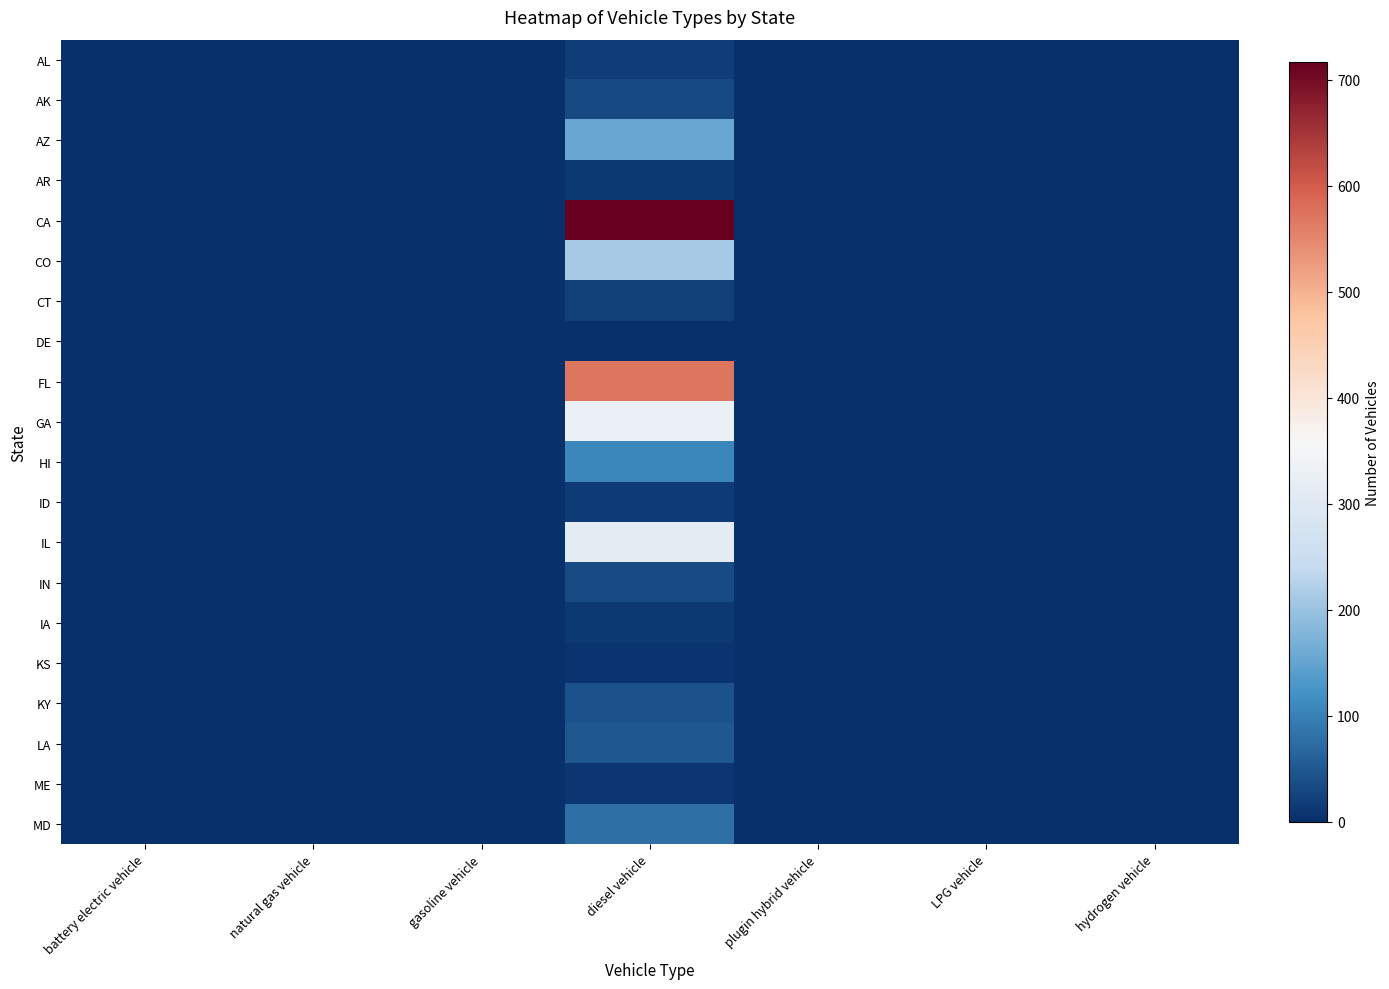

Reading left to right, list all the values displayed in this chart.

AL: battery electric vehicle=0.0	natural gas vehicle=0.0	gasoline vehicle=0.0	diesel vehicle=16.8	plugin hybrid vehicle=0.0	LPG vehicle=0.0	hydrogen vehicle=0.0
AK: battery electric vehicle=0.0	natural gas vehicle=0.0	gasoline vehicle=0.0	diesel vehicle=31.8	plugin hybrid vehicle=0.0	LPG vehicle=0.0	hydrogen vehicle=0.0
AZ: battery electric vehicle=0.0	natural gas vehicle=0.0	gasoline vehicle=0.0	diesel vehicle=154.3	plugin hybrid vehicle=0.0	LPG vehicle=0.0	hydrogen vehicle=0.0
AR: battery electric vehicle=0.0	natural gas vehicle=0.0	gasoline vehicle=0.0	diesel vehicle=12.6	plugin hybrid vehicle=0.0	LPG vehicle=0.0	hydrogen vehicle=0.0
CA: battery electric vehicle=0.0	natural gas vehicle=0.0	gasoline vehicle=0.0	diesel vehicle=716.8	plugin hybrid vehicle=0.0	LPG vehicle=0.0	hydrogen vehicle=0.0
CO: battery electric vehicle=0.0	natural gas vehicle=0.0	gasoline vehicle=0.0	diesel vehicle=212.0	plugin hybrid vehicle=0.0	LPG vehicle=0.0	hydrogen vehicle=0.0
CT: battery electric vehicle=0.0	natural gas vehicle=0.0	gasoline vehicle=0.0	diesel vehicle=20.0	plugin hybrid vehicle=0.0	LPG vehicle=0.0	hydrogen vehicle=0.0
DE: battery electric vehicle=0.0	natural gas vehicle=0.0	gasoline vehicle=0.0	diesel vehicle=0.0	plugin hybrid vehicle=0.0	LPG vehicle=0.0	hydrogen vehicle=0.0
FL: battery electric vehicle=0.0	natural gas vehicle=0.0	gasoline vehicle=0.0	diesel vehicle=568.8	plugin hybrid vehicle=0.0	LPG vehicle=0.0	hydrogen vehicle=0.0
GA: battery electric vehicle=0.0	natural gas vehicle=0.0	gasoline vehicle=0.0	diesel vehicle=329.7	plugin hybrid vehicle=0.0	LPG vehicle=0.0	hydrogen vehicle=0.0
HI: battery electric vehicle=0.0	natural gas vehicle=0.0	gasoline vehicle=0.0	diesel vehicle=107.4	plugin hybrid vehicle=0.0	LPG vehicle=0.0	hydrogen vehicle=0.0
ID: battery electric vehicle=0.0	natural gas vehicle=0.0	gasoline vehicle=0.0	diesel vehicle=14.6	plugin hybrid vehicle=0.0	LPG vehicle=0.0	hydrogen vehicle=0.0
IL: battery electric vehicle=0.0	natural gas vehicle=0.0	gasoline vehicle=0.0	diesel vehicle=310.8	plugin hybrid vehicle=0.0	LPG vehicle=0.0	hydrogen vehicle=0.0
IN: battery electric vehicle=0.0	natural gas vehicle=0.0	gasoline vehicle=0.0	diesel vehicle=34.3	plugin hybrid vehicle=0.0	LPG vehicle=0.0	hydrogen vehicle=0.0
IA: battery electric vehicle=0.0	natural gas vehicle=0.0	gasoline vehicle=0.0	diesel vehicle=13.3	plugin hybrid vehicle=0.0	LPG vehicle=0.0	hydrogen vehicle=0.0
KS: battery electric vehicle=0.0	natural gas vehicle=0.0	gasoline vehicle=0.0	diesel vehicle=6.1	plugin hybrid vehicle=0.0	LPG vehicle=0.0	hydrogen vehicle=0.0
KY: battery electric vehicle=0.0	natural gas vehicle=0.0	gasoline vehicle=0.0	diesel vehicle=42.8	plugin hybrid vehicle=0.0	LPG vehicle=0.0	hydrogen vehicle=0.0
LA: battery electric vehicle=0.0	natural gas vehicle=0.0	gasoline vehicle=0.0	diesel vehicle=48.6	plugin hybrid vehicle=0.0	LPG vehicle=0.0	hydrogen vehicle=0.0
ME: battery electric vehicle=0.0	natural gas vehicle=0.0	gasoline vehicle=0.0	diesel vehicle=8.7	plugin hybrid vehicle=0.0	LPG vehicle=0.0	hydrogen vehicle=0.0
MD: battery electric vehicle=0.0	natural gas vehicle=0.0	gasoline vehicle=0.0	diesel vehicle=79.5	plugin hybrid vehicle=0.0	LPG vehicle=0.0	hydrogen vehicle=0.0